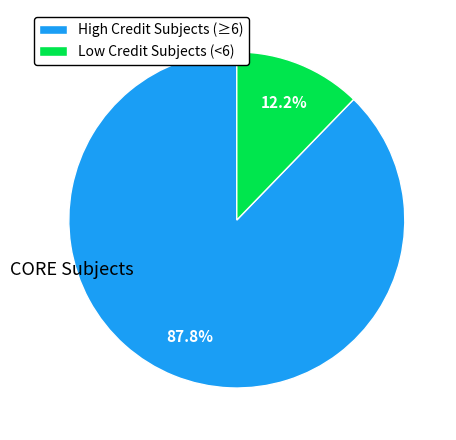

What is the ratio of the value at High Credit Subjects (≥6) to the value at Low Credit Subjects (<6)?

7.2